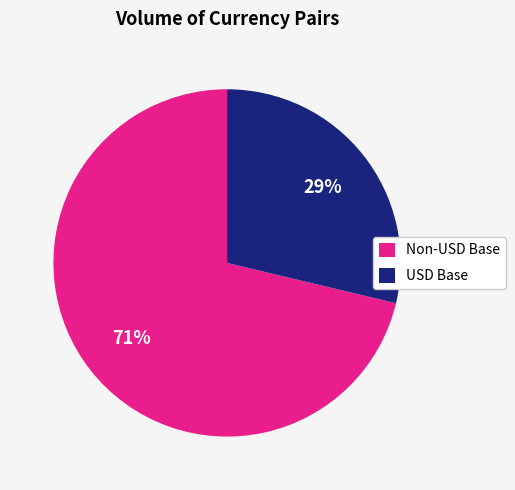

Is it true that Non-USD Base is 71% of the pie?

True